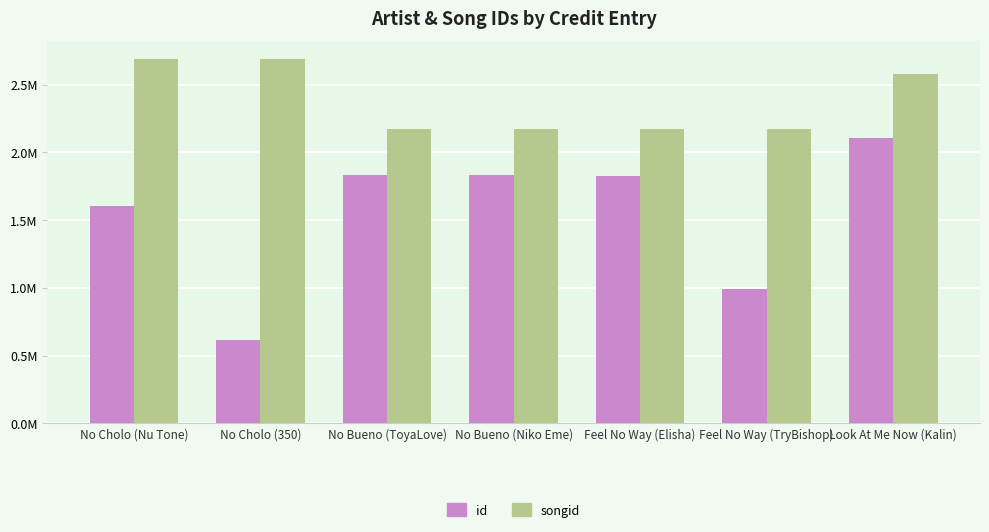

At which label does songid reach its minimum?

Feel No Way (Elisha)